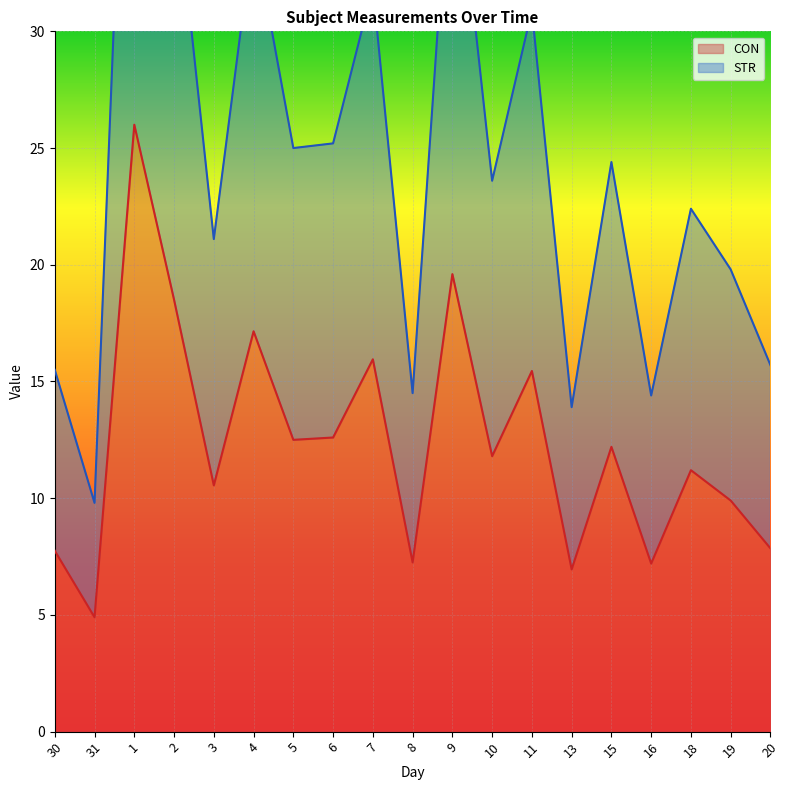

List the series in order of their peak value, lowest first.

CON, STR